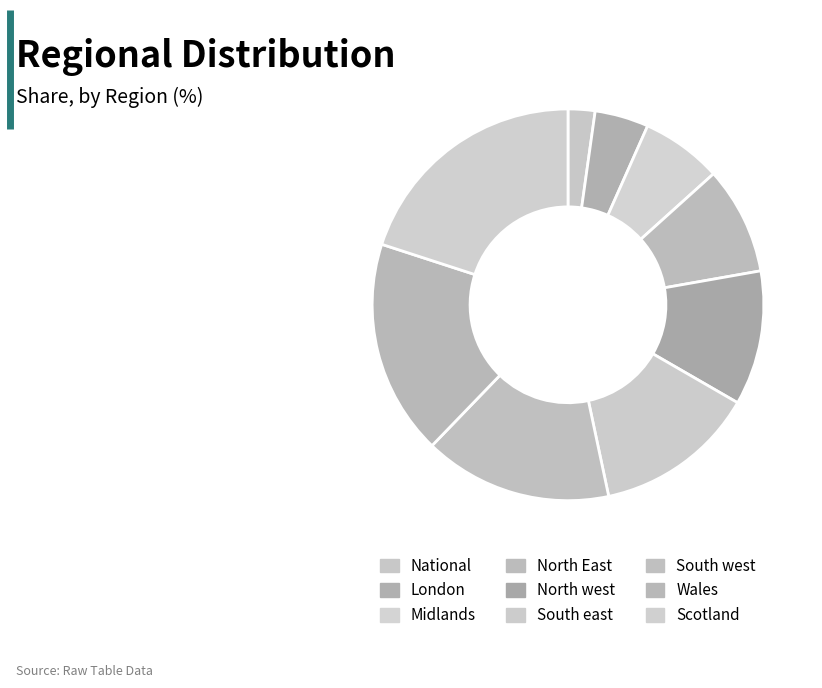

Approximately how many times larger is the value at Midlands compared to Wales?

0.4